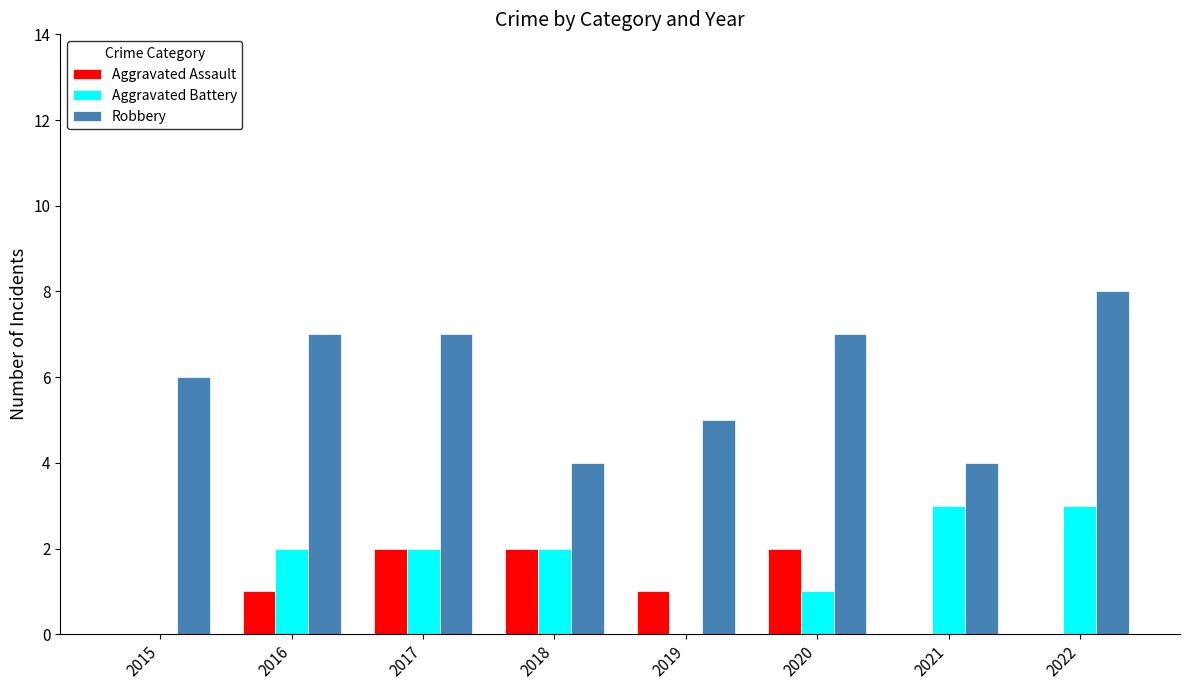

What is the total value across all series at 2017?

11